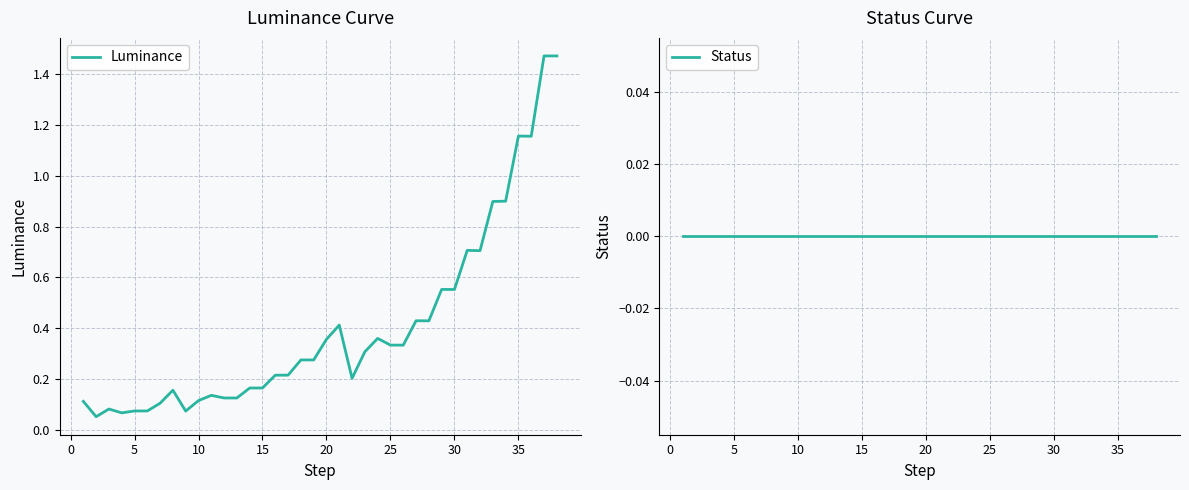

The value of Status at 30 is 0.0. True or false?

True